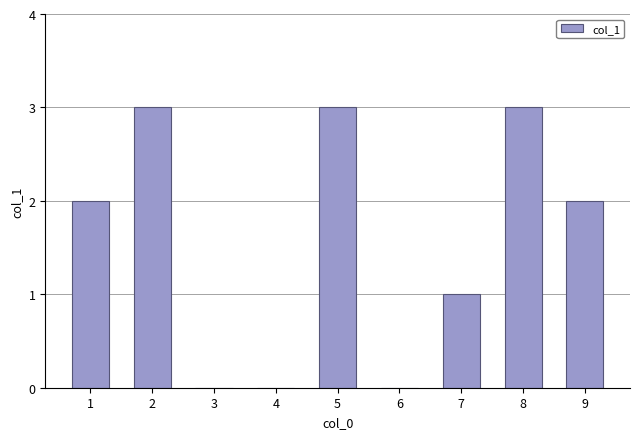

What is the sum of the values at 6 and 8?

3